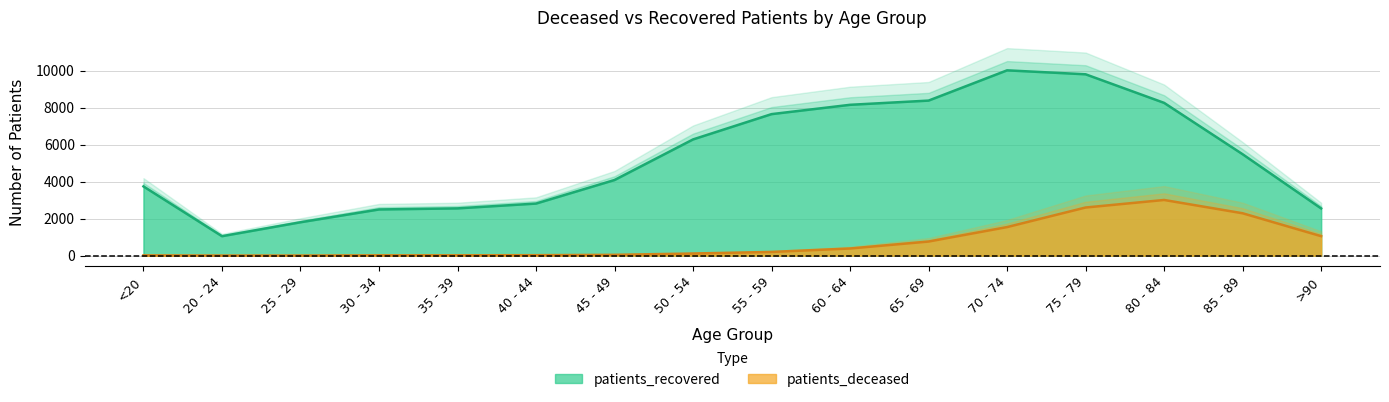

In patients_recovered, how many points are lower than both neighbors (excluding endpoints)?

1